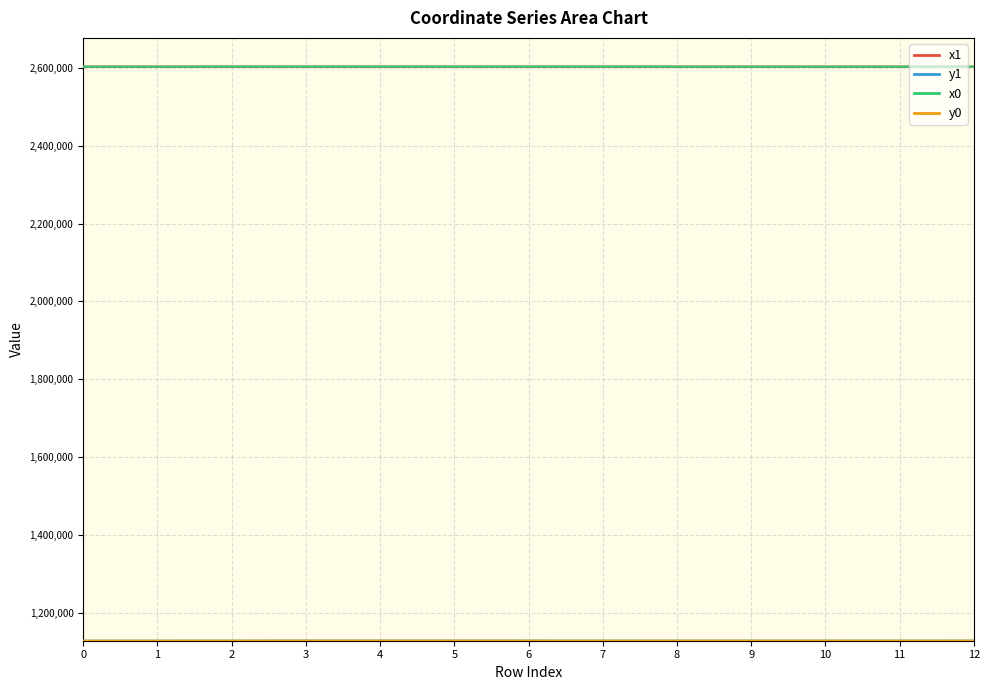

At 7, list the series in order from largest to smallest.

x0, x1, y1, y0